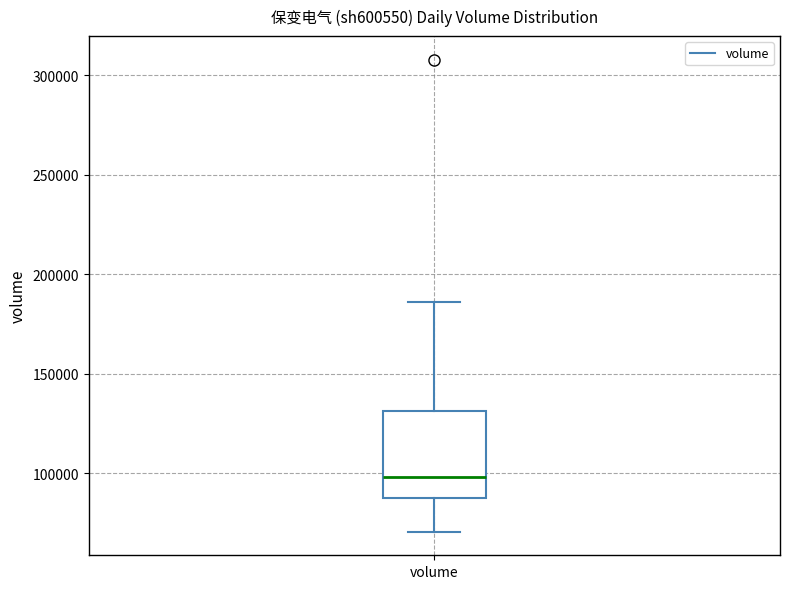

Where does the upper whisker of the box for volume end on the y-axis? The values are not printed on the chart, so give them approximately, as read against the axis.

185000